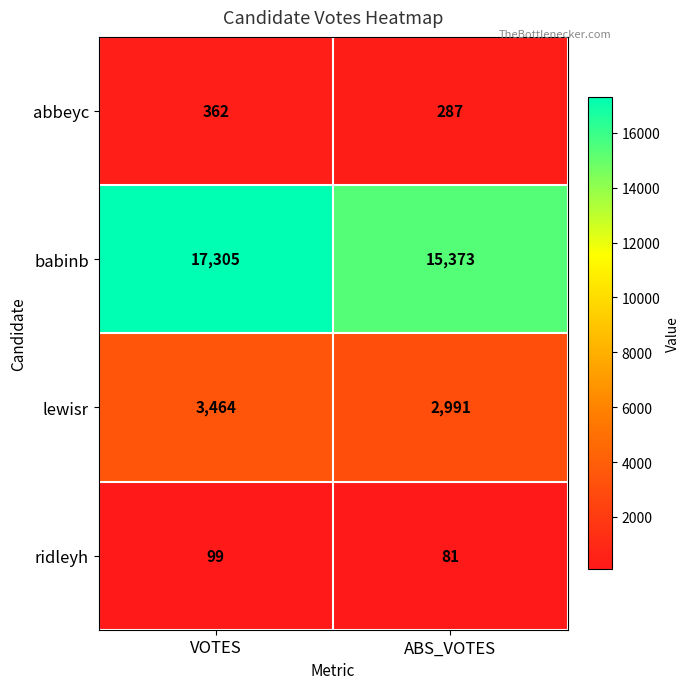

What is the difference between the ridleyh values at VOTES and ABS_VOTES?

18